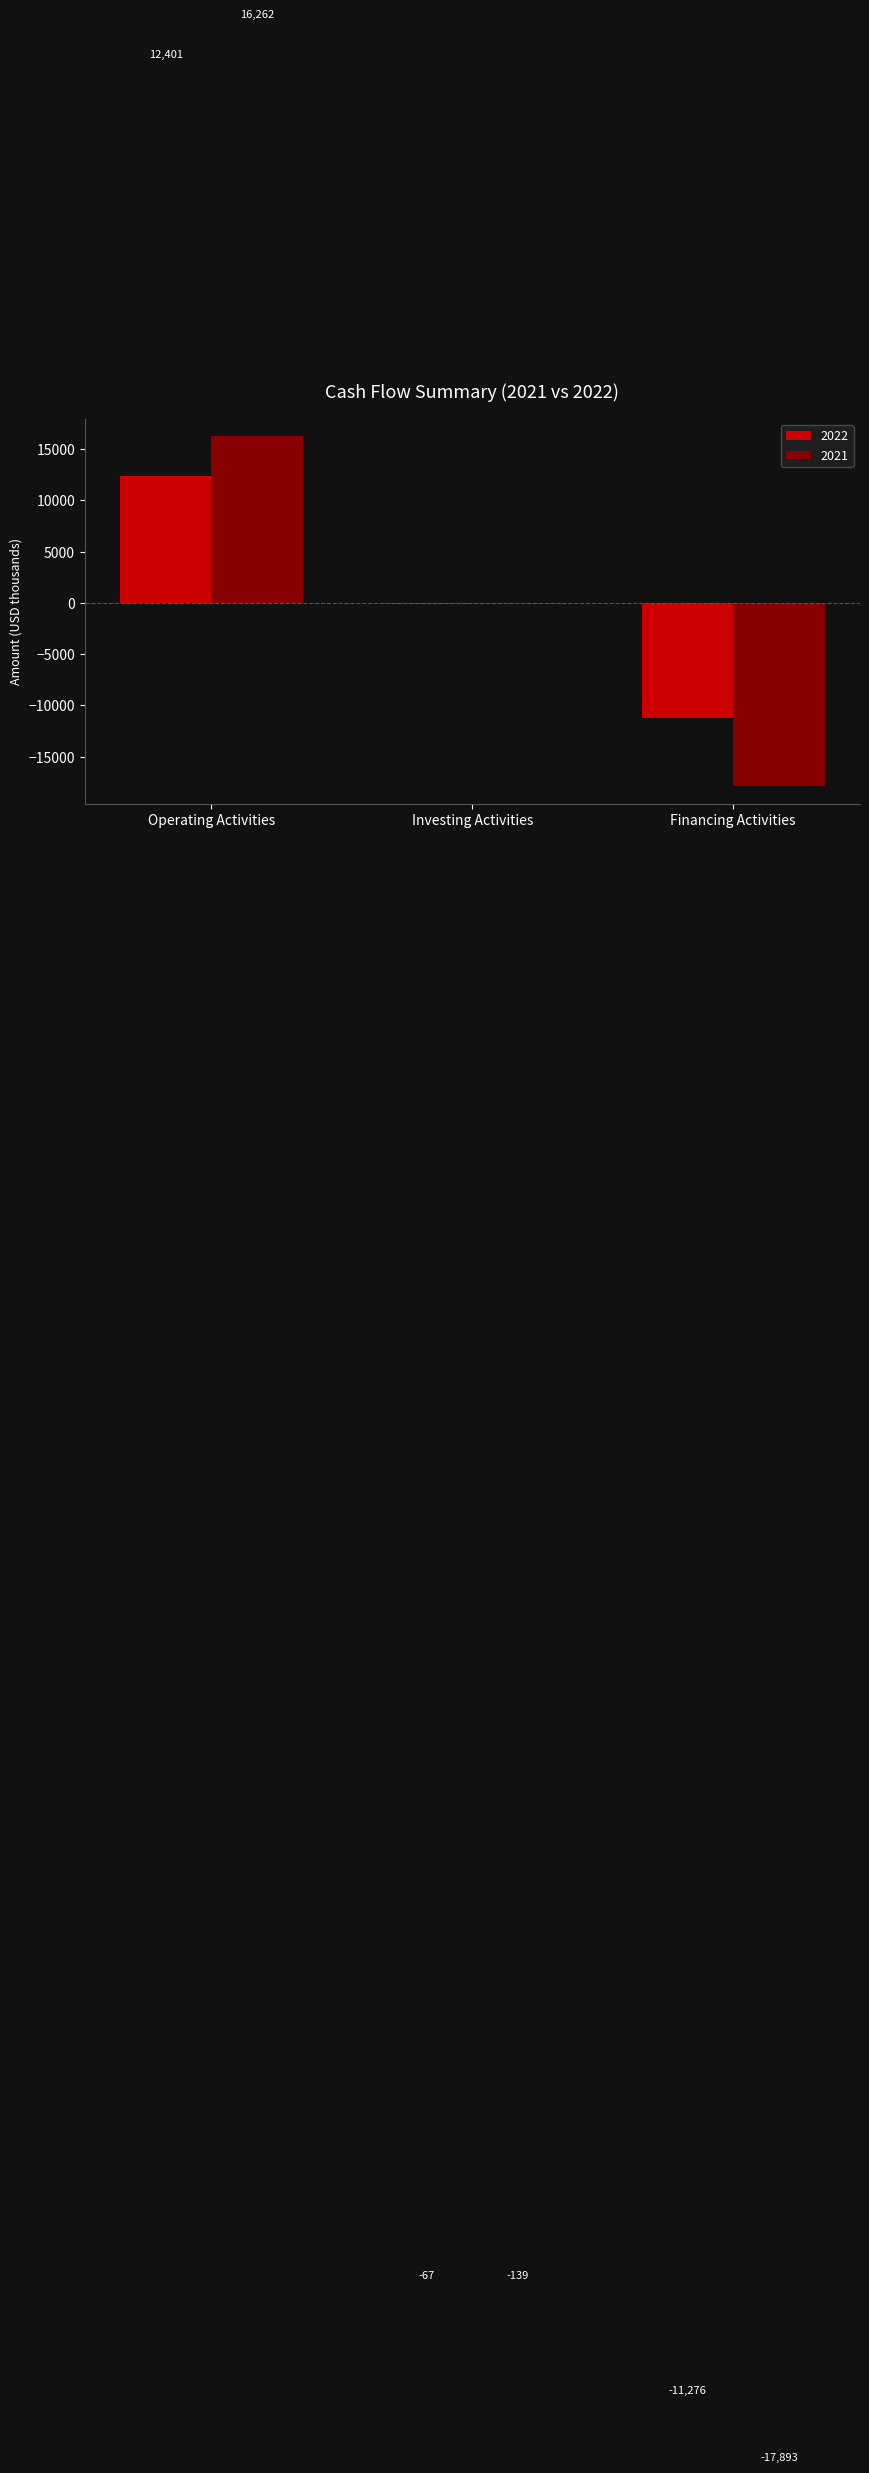

The 2021 series shows 7474 at Operating Activities. True or false?

False